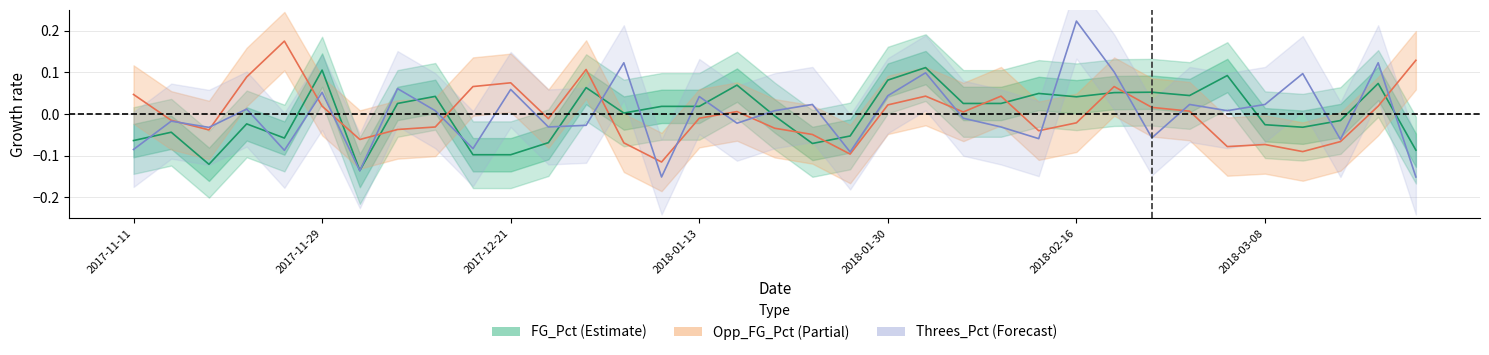

Which series changed the most between 24 and 25?

Threes_Pct